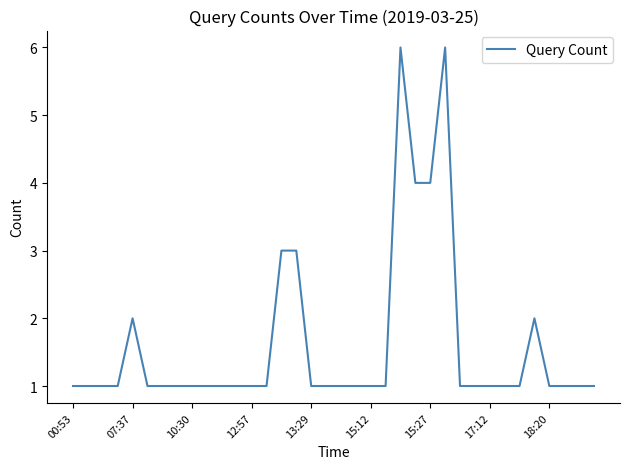

What is the difference between the maximum and minimum values?

5